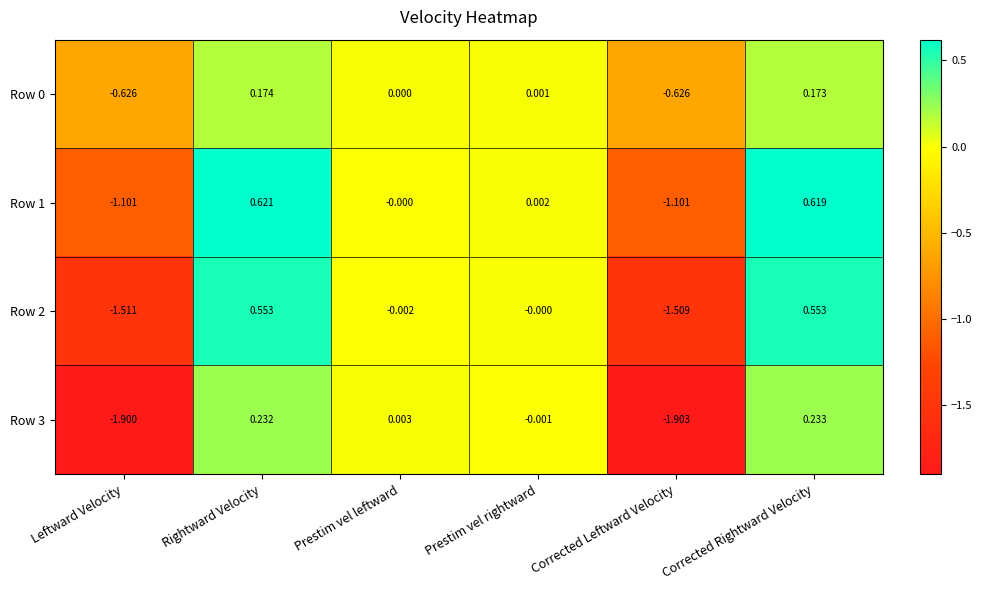

List the labels in order of Row 3 value, largest first.

Corrected Rightward Velocity, Rightward Velocity, Prestim vel leftward, Prestim vel rightward, Leftward Velocity, Corrected Leftward Velocity